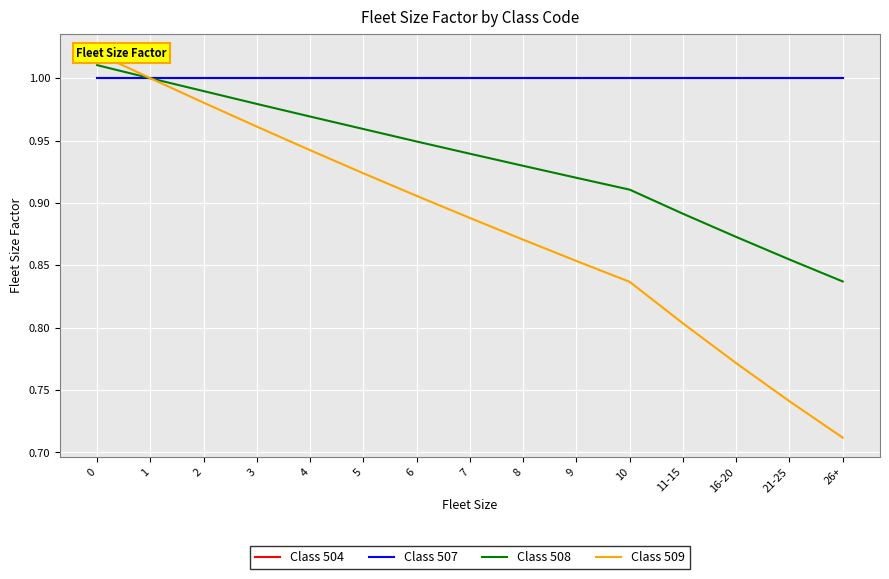

Between 10 and 7, which is larger?

10